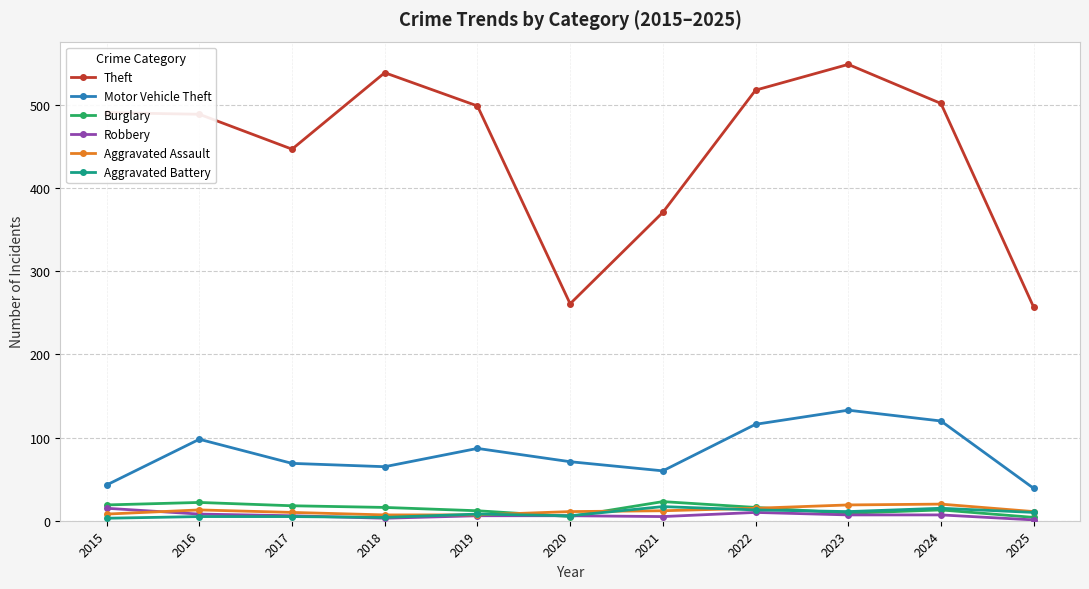

What is the difference between the maximum and minimum values in the Aggravated Assault series?

13